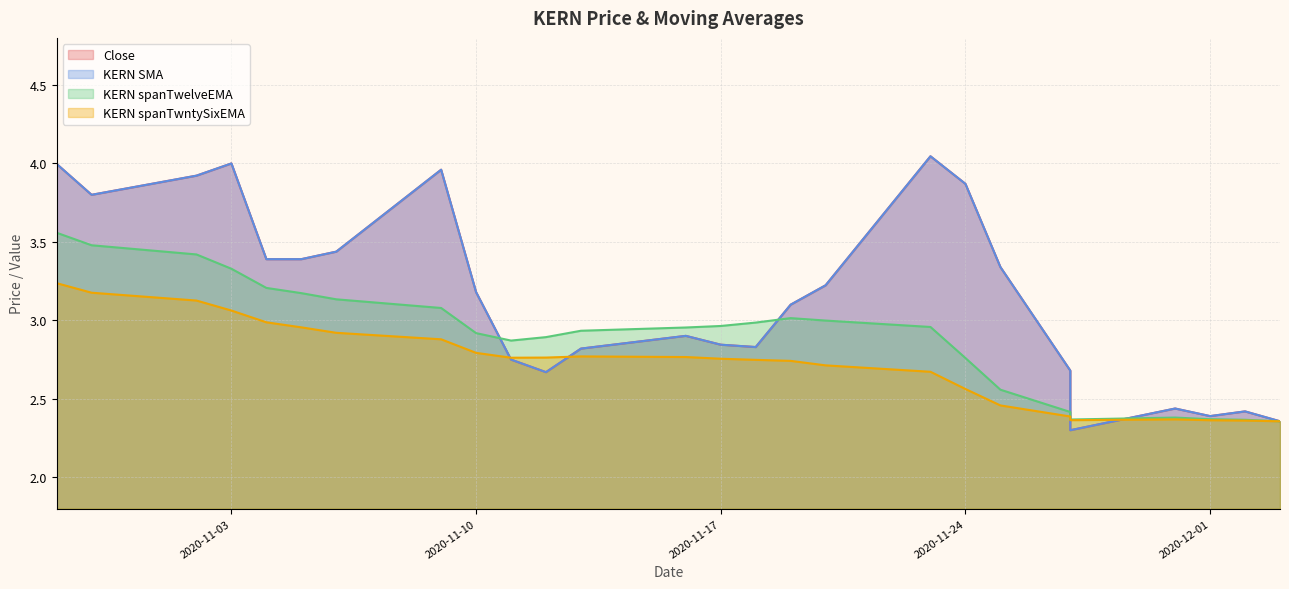

Is it true that KERN SMA equals 2.4 at 2020-11-30?

True